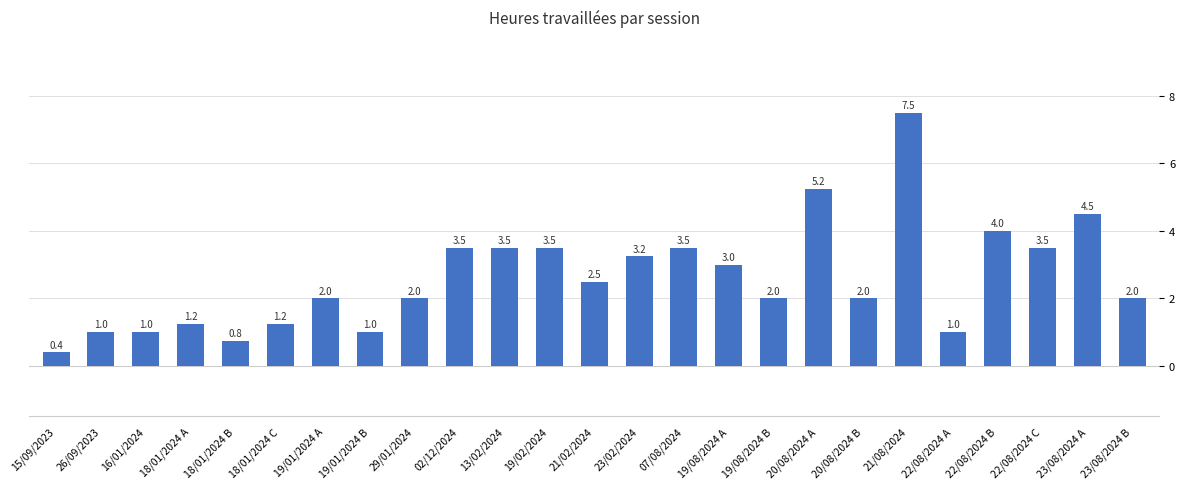

What is the sum of the values at 22/08/2024 A and 20/08/2024 B?

3.0